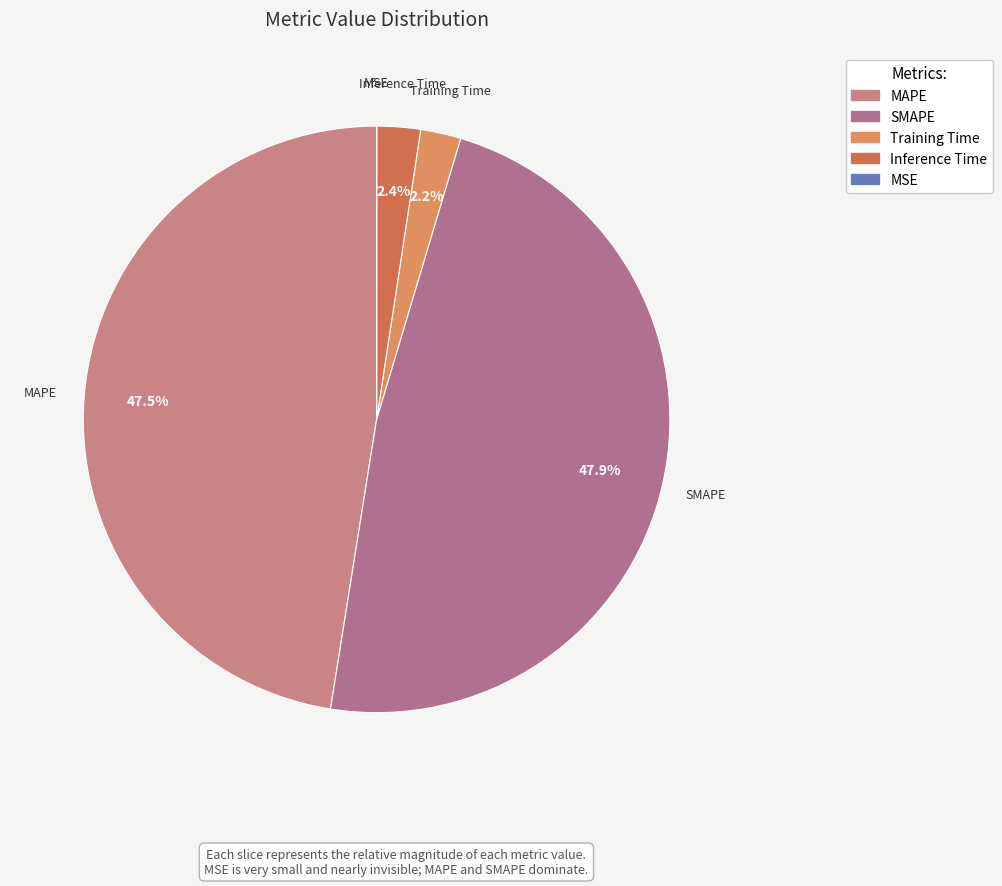

What portion of the pie excludes Training Time?

97.8%